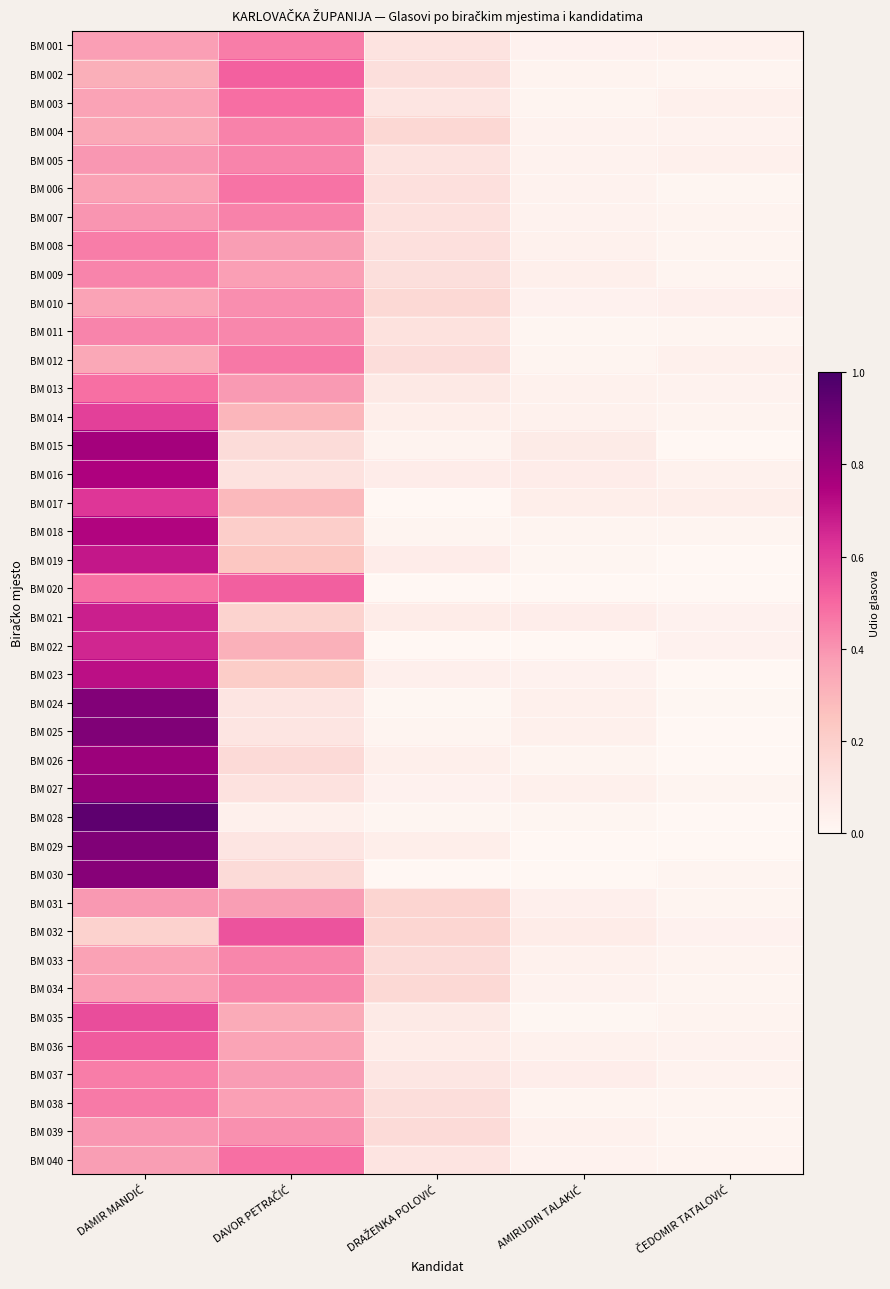

What is the maximum value shown in the chart?

0.9